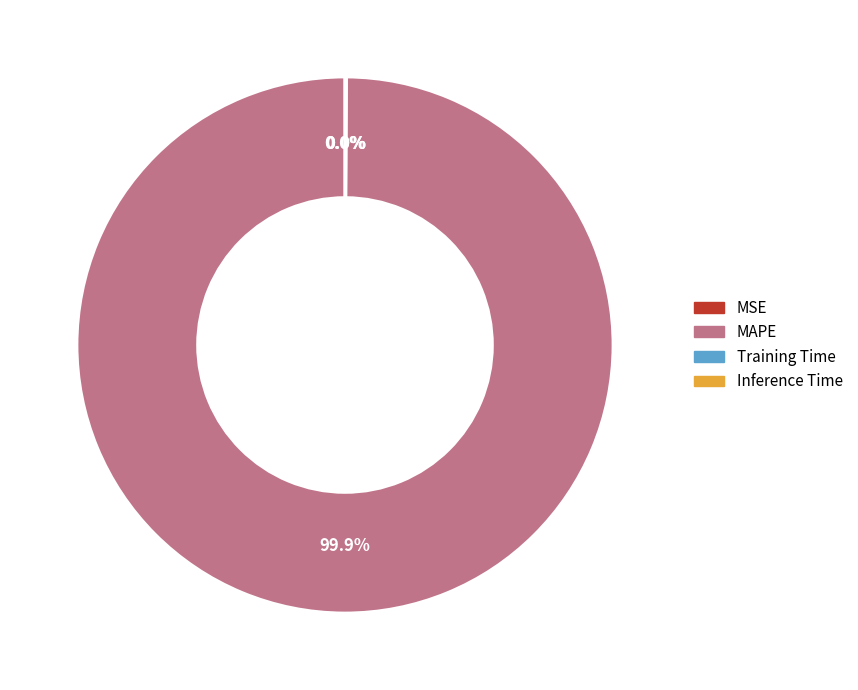

Is there a majority slice in this chart?

Yes